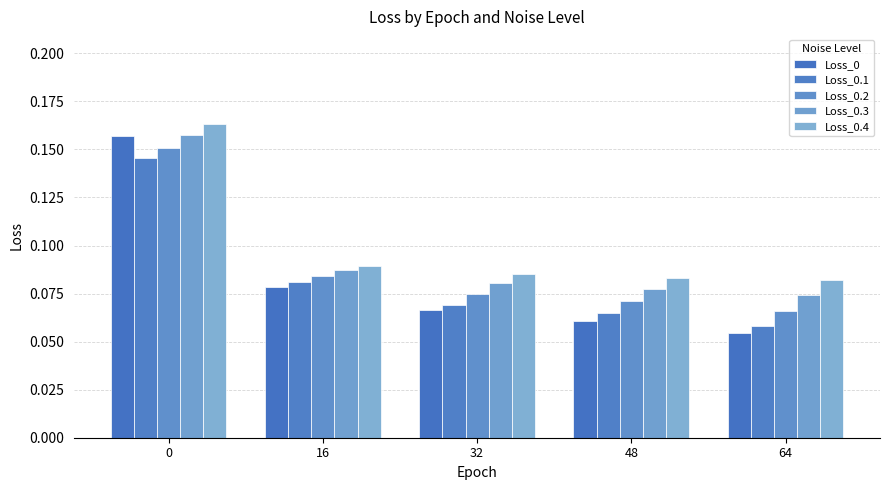

Is the value of Loss_0.4 at 64 greater than the value of Loss_0.2 at 0?

No